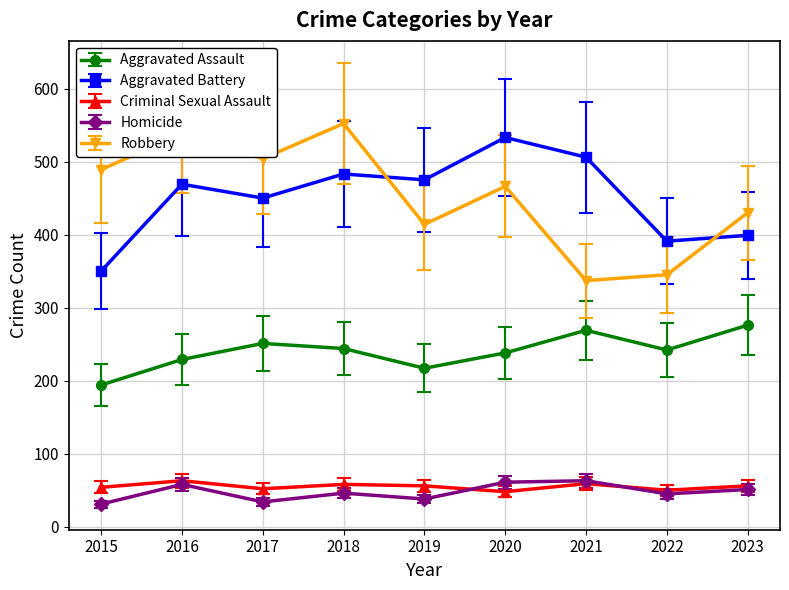

The Aggravated Battery series shows 203 at 2018. True or false?

False